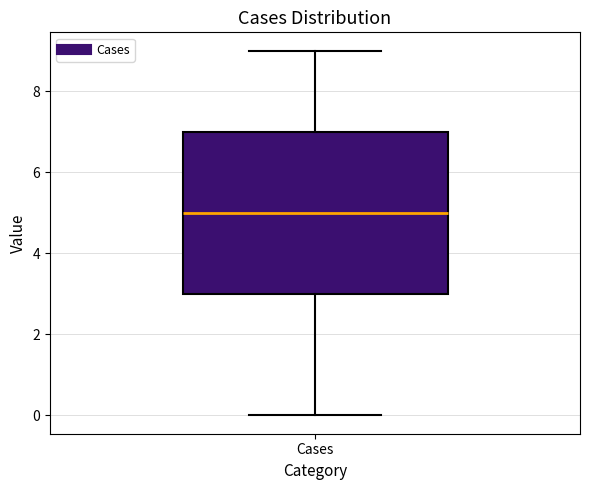

Where does the upper whisker of the box for Cases end on the y-axis? The values are not printed on the chart, so give them approximately, as read against the axis.

9